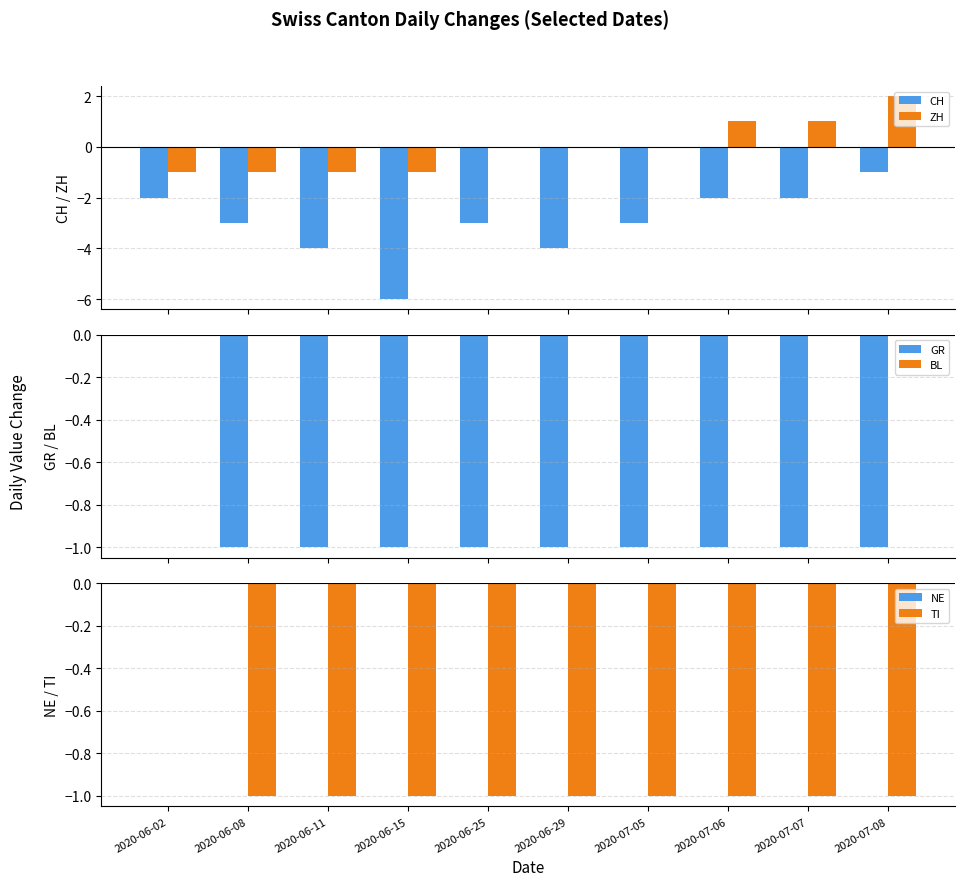

How many values in the ZH series are below 0?

4